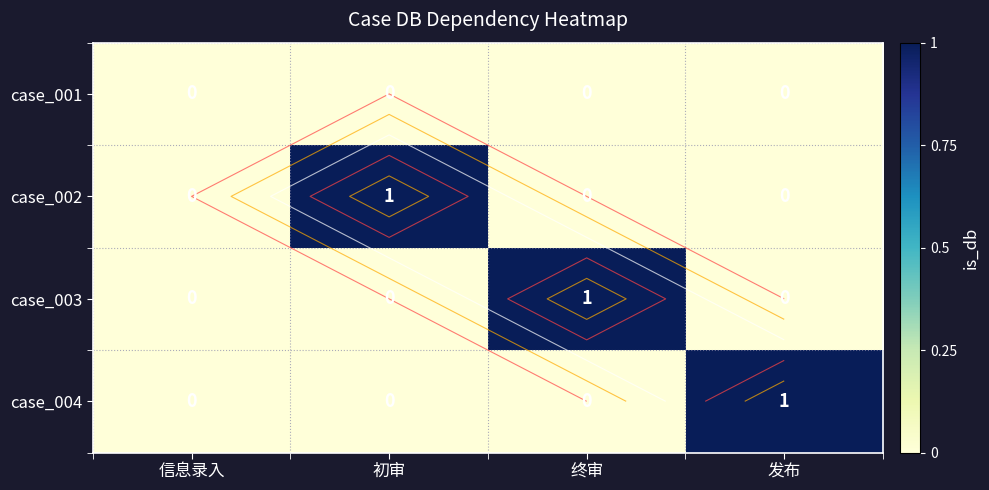

The case_003 series shows 0 at 发布. True or false?

True